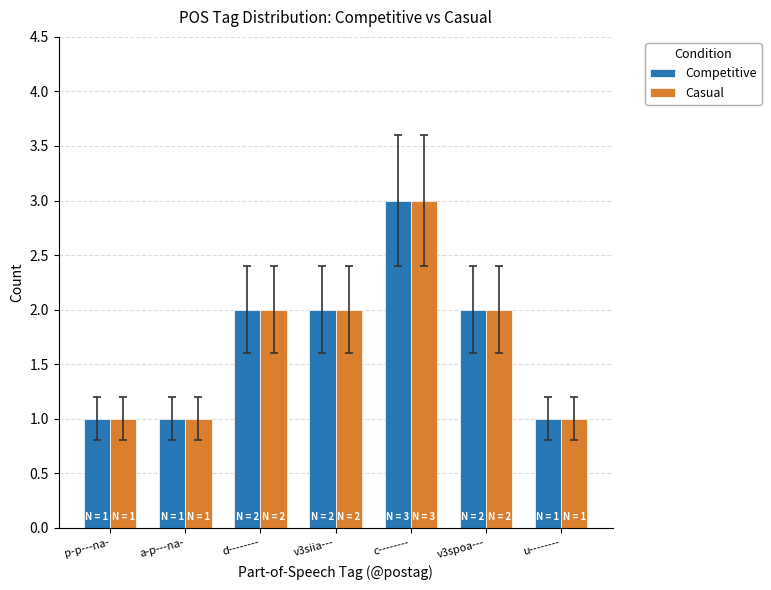

What is the sum of all Competitive values?

12